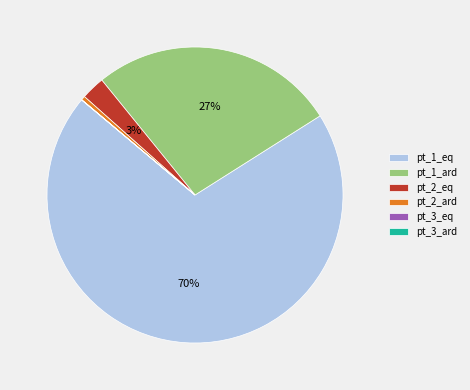

What is the largest slice in the pie chart?

pt_1_eq